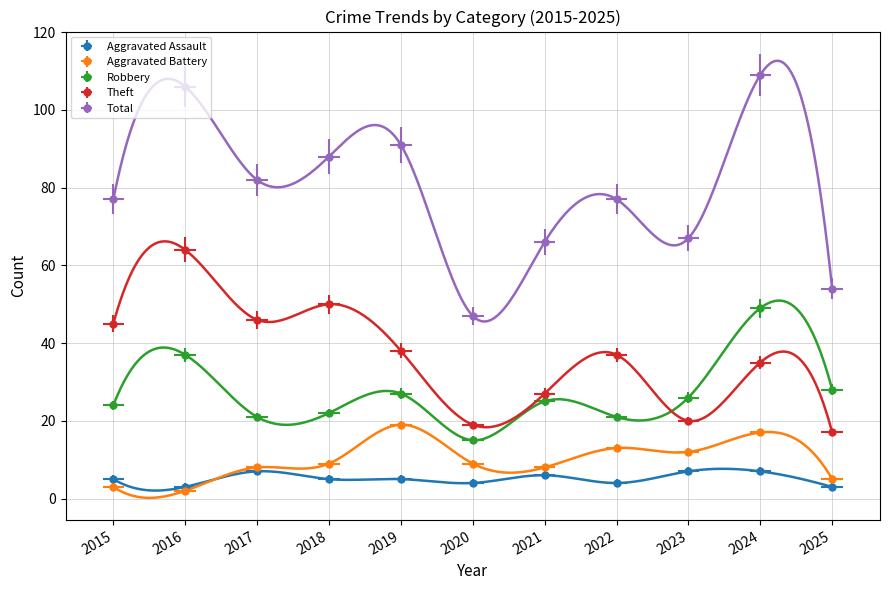

Which series has the largest range (max minus min)?

Total